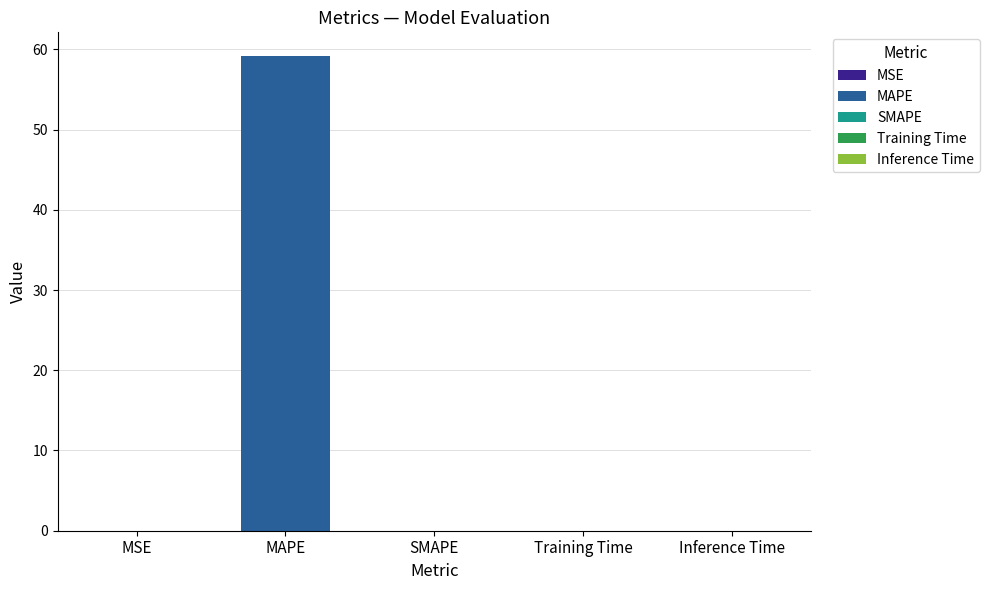

What is the label of the 2nd bar from the right?

Training Time